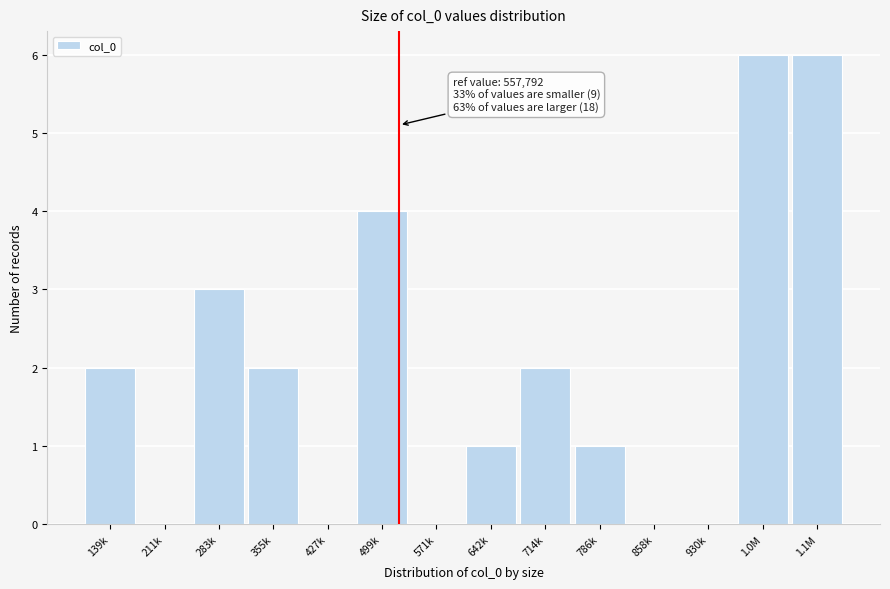

Reading left to right, transcribe all the data shown in this chart.

139k=2	211k=0	283k=3	355k=2	427k=0	499k=4	571k=0	642k=1	714k=2	786k=1	858k=0	930k=0	1.0M=6	1.1M=6